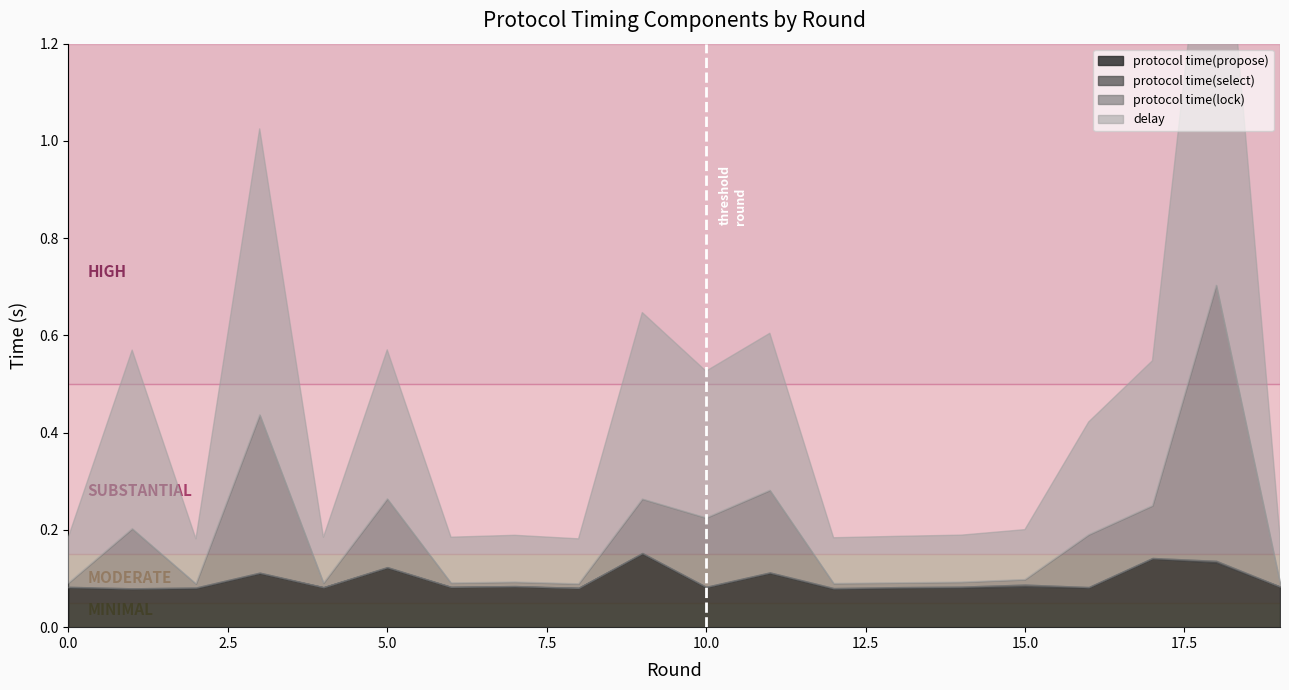

What is the approximate value of delay at 9?

0.4